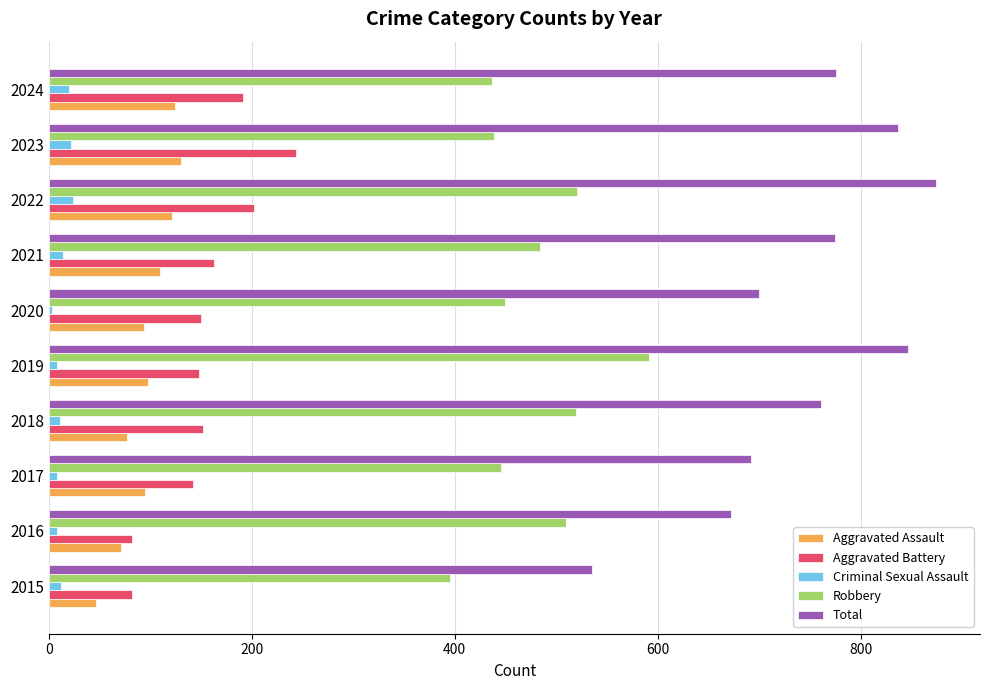

True or false: Robbery has a value of 362 at 2018.

False